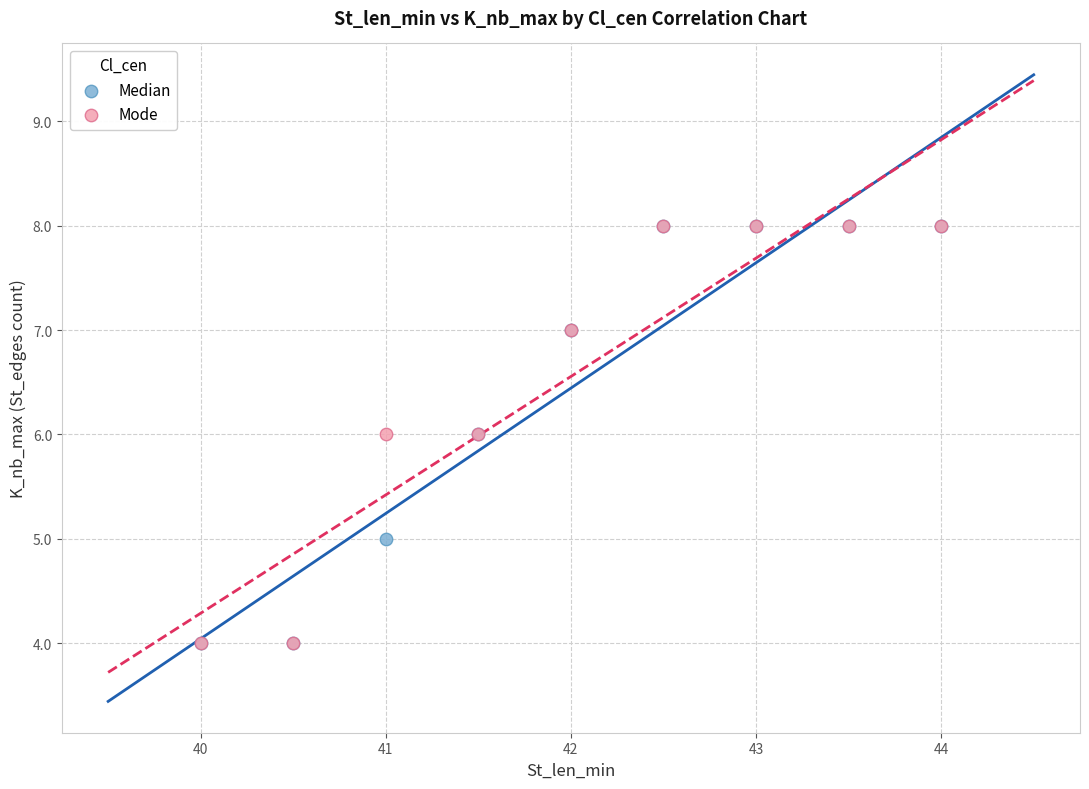

What are all the series names shown in the legend?

Median, Mode